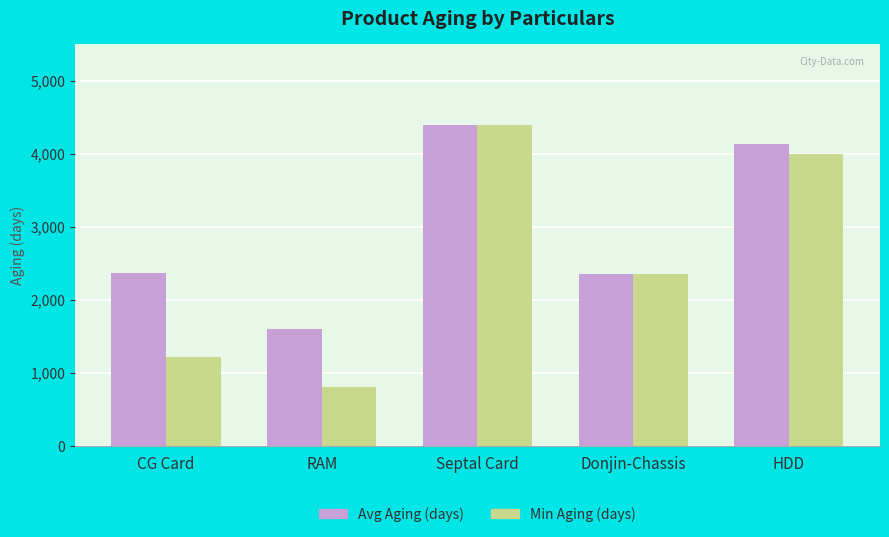

At which label does Min Aging (days) reach its minimum?

RAM